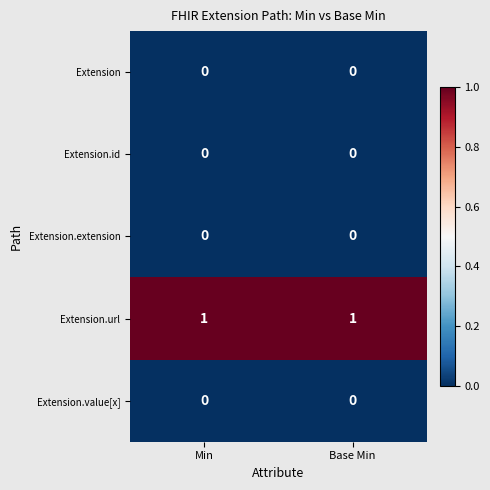

Which series has the largest total across all categories?

Extension.url